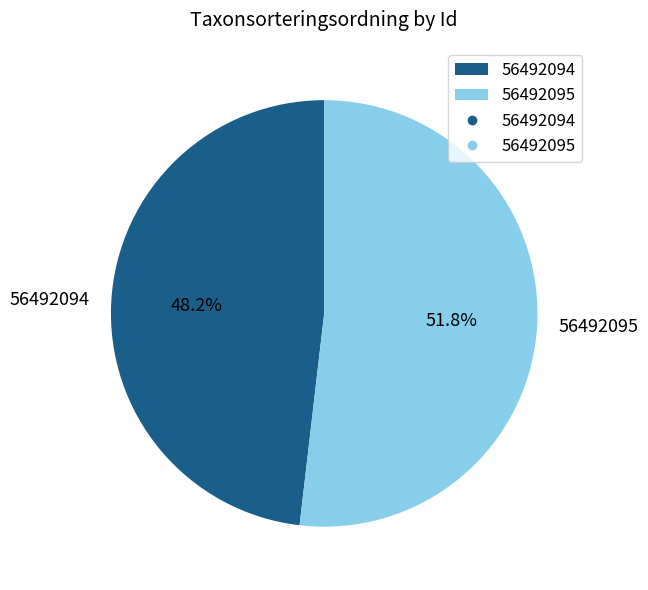

Approximately how many times larger is the value at 56492094 compared to 56492095?

0.9